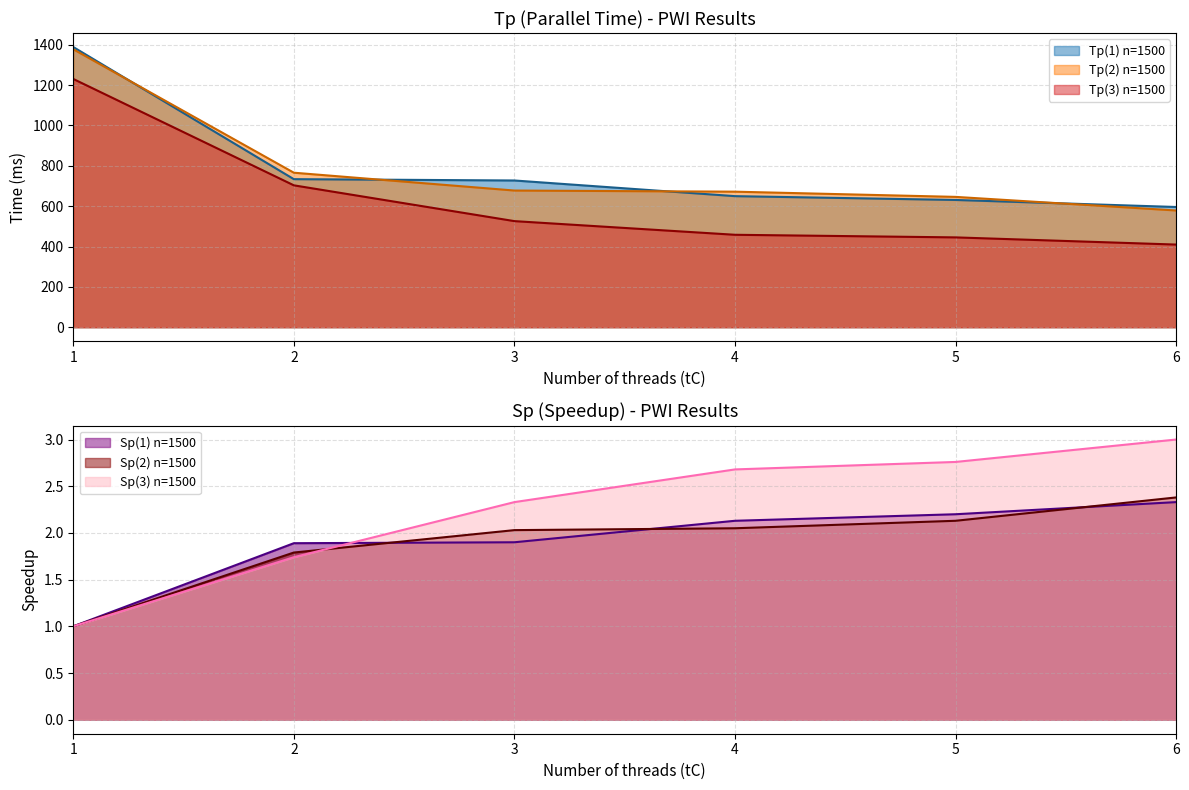

Count the number of categories in the chart.

6